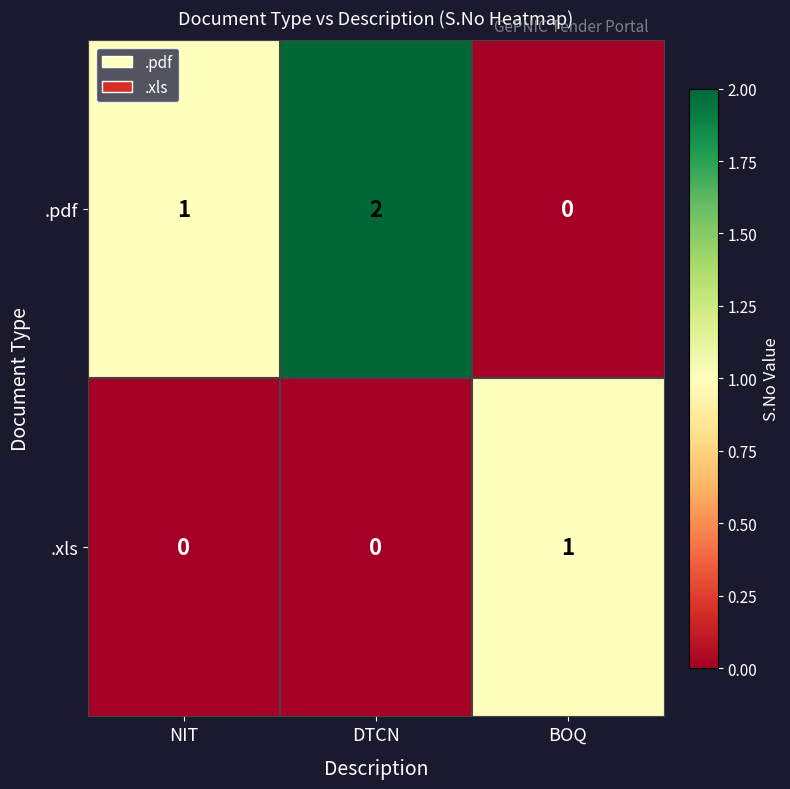

Count the number of data series in this chart.

2